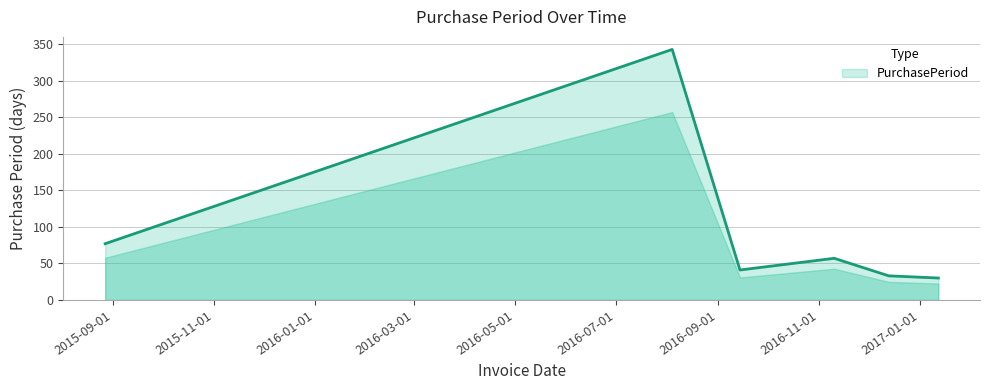

What is the smallest value displayed?

30